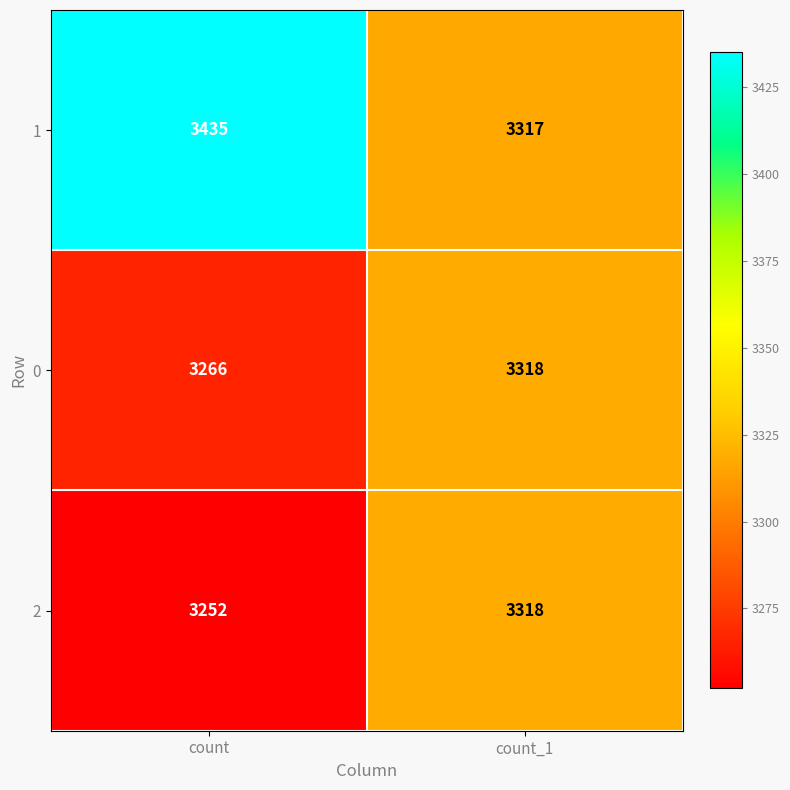

What is the difference between the 0 values at count_1 and count?

52